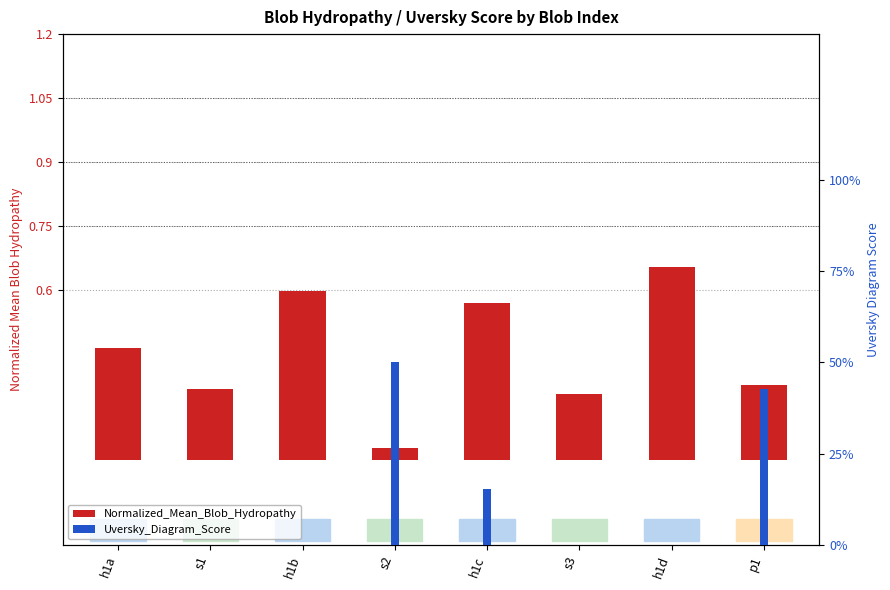

What is the label of the 1st bar from the left?

h1a